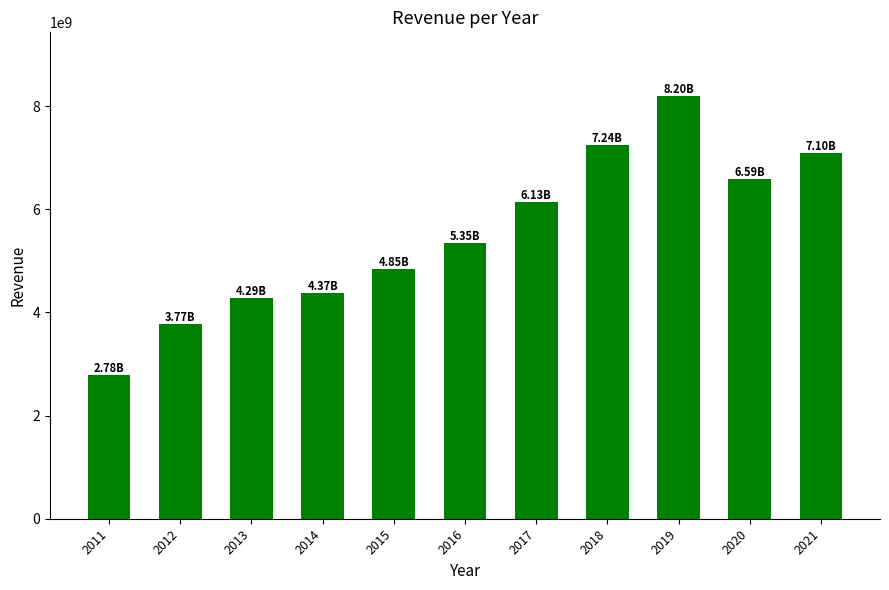

Does the chart contain stacked bars?

No